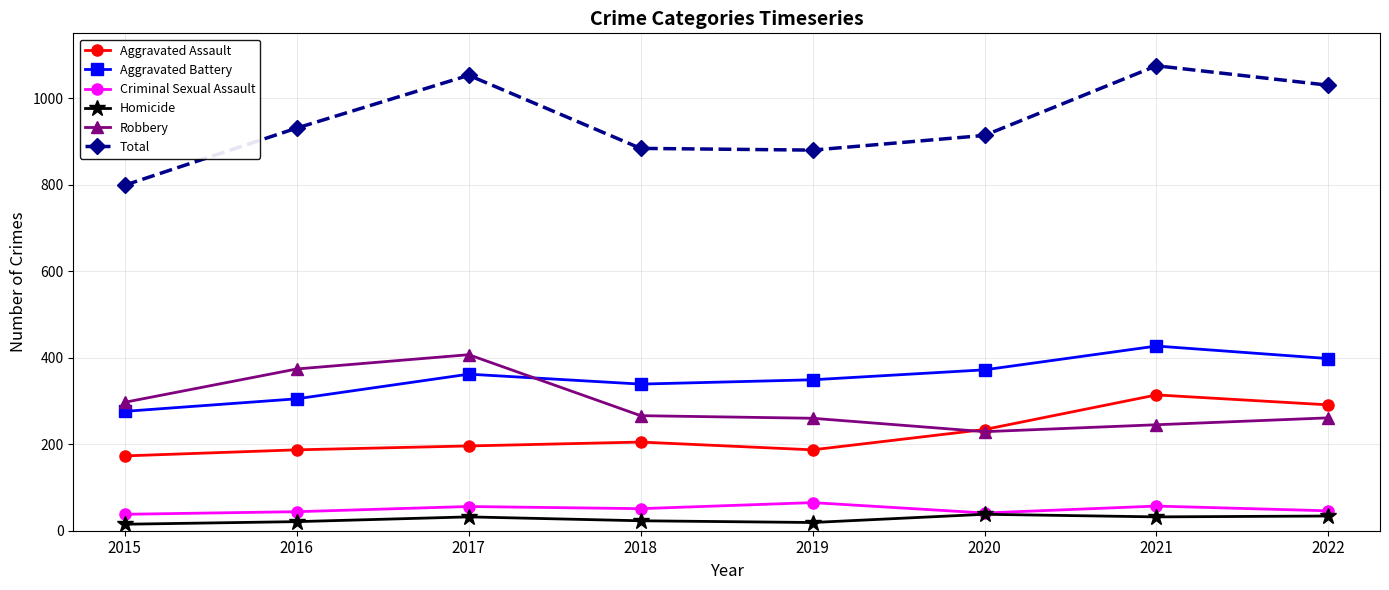

Which series changed the most between 2016 and 2019?

Robbery